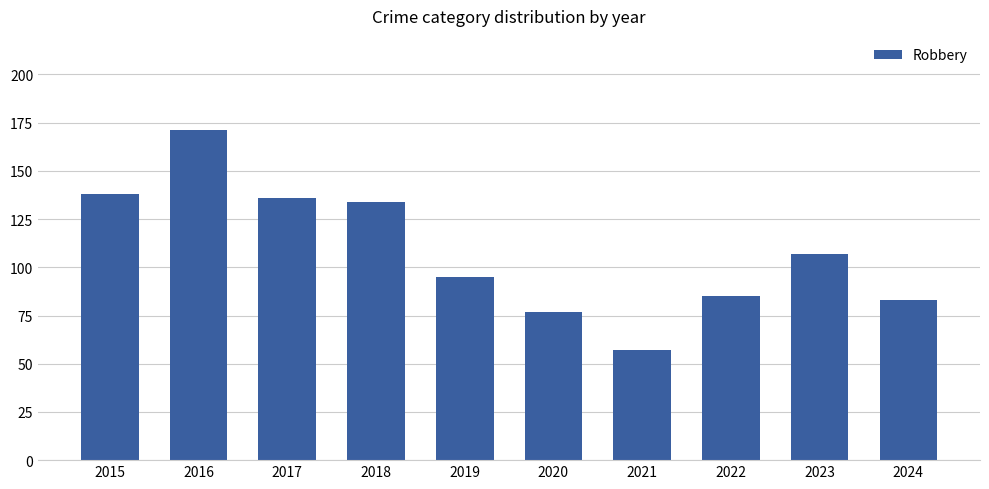

Reading left to right, extract all data points from this chart.

2015=138	2016=171	2017=136	2018=134	2019=95	2020=77	2021=57	2022=85	2023=107	2024=83